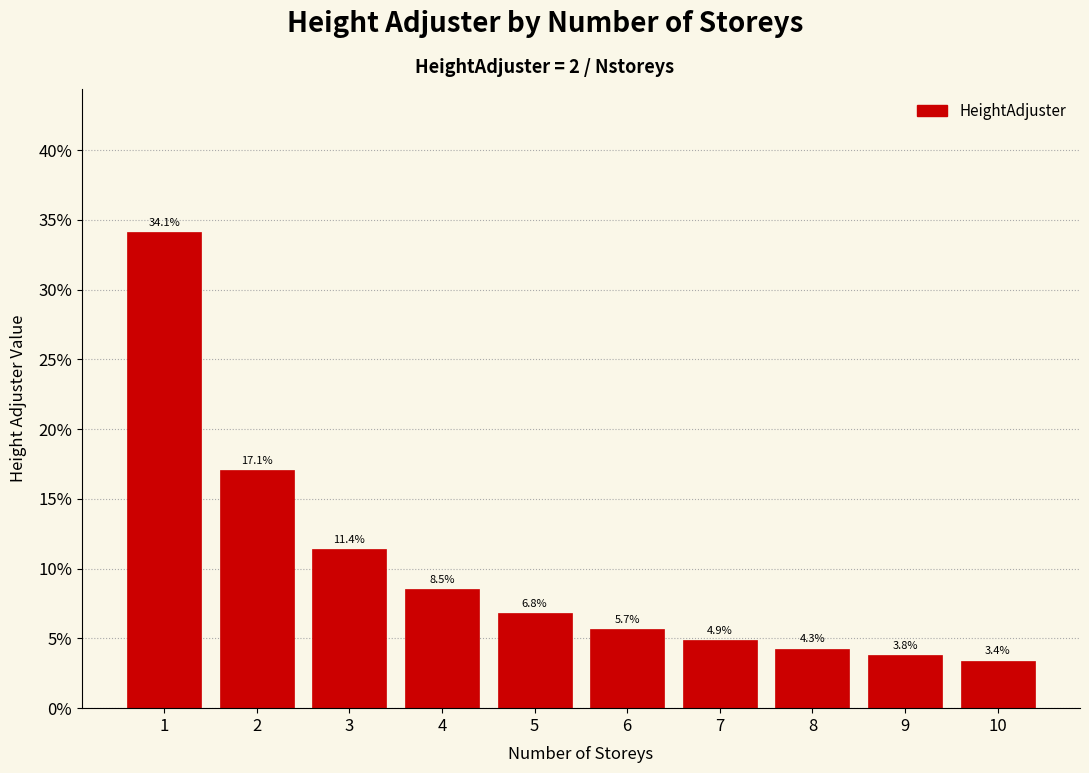

Reading left to right, list all the values displayed in this chart.

34.1	17.1	11.4	8.5	6.8	5.7	4.9	4.3	3.8	3.4